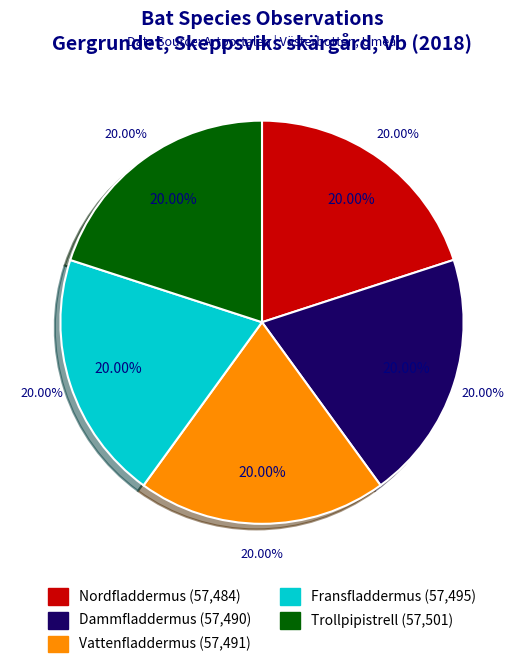

Is there a majority slice in this chart?

No